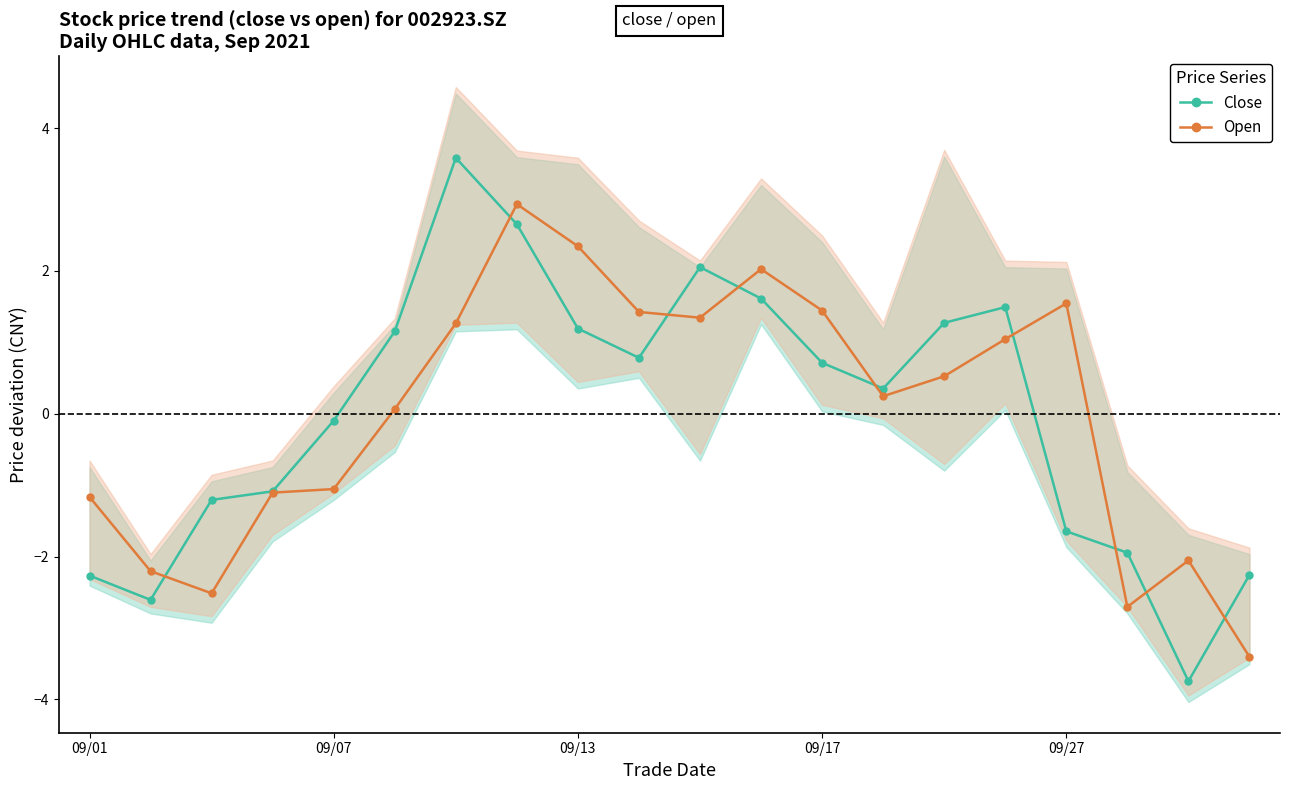

Is the value of Close at 15 greater than the value of Open at 18?

Yes